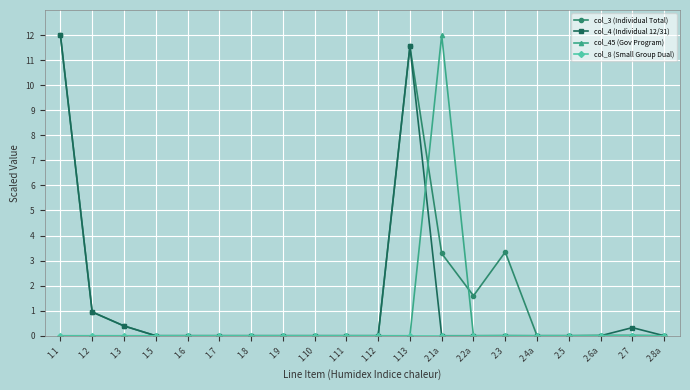

What is the value of the col_3 (Individual Total) point at the 15th from the left?

3.3